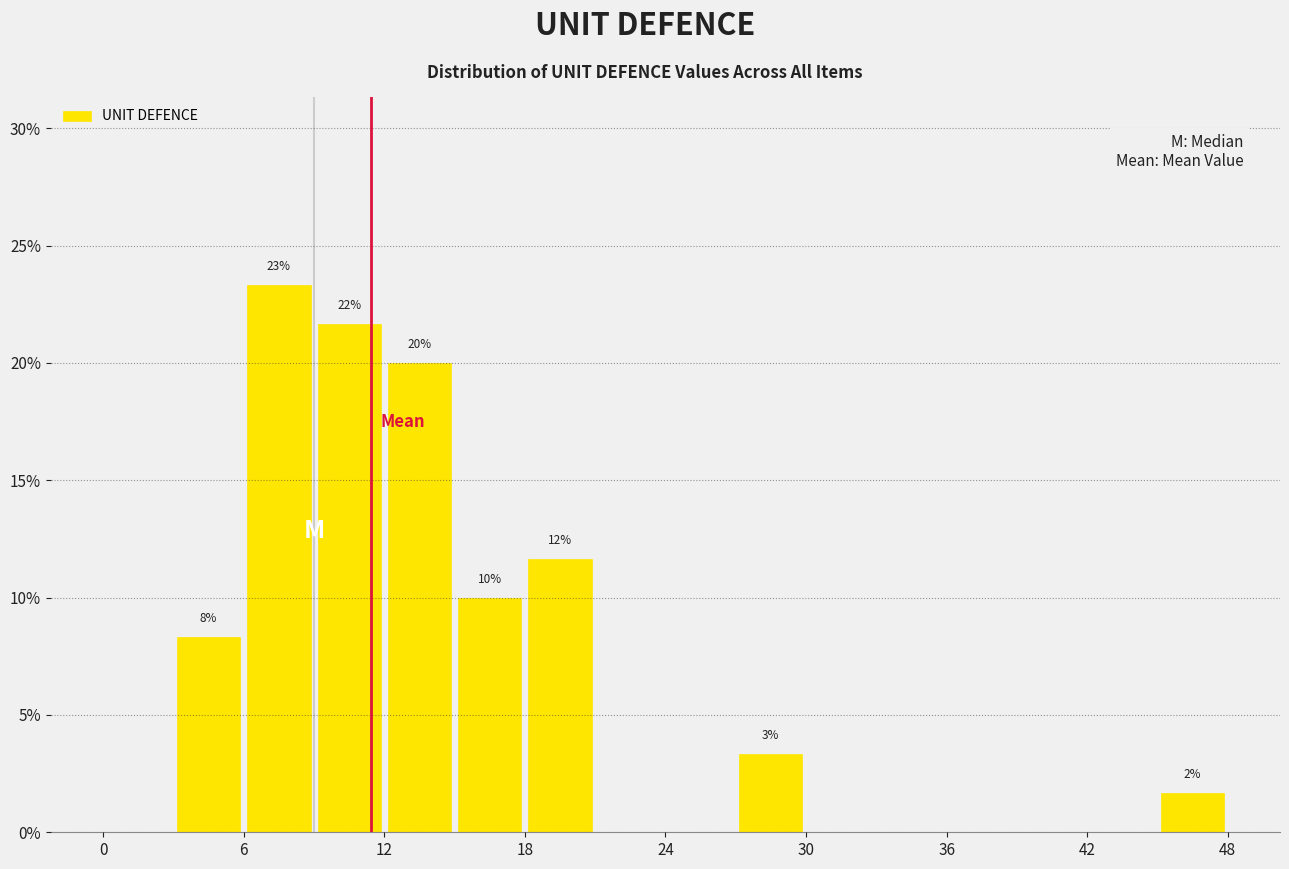

Read against the x-axis, roughly where is the centre of the tallest bar?

8